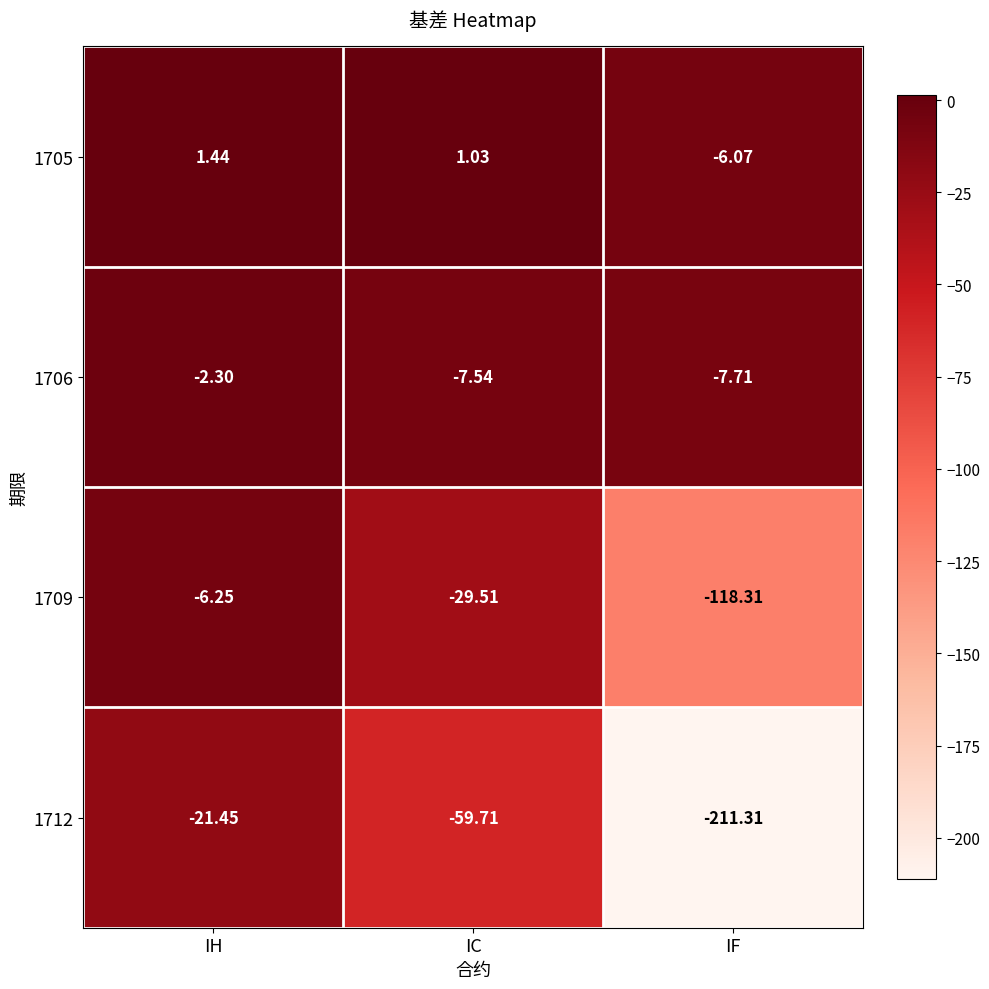

Rank the series by their maximum value, from highest to lowest.

1705, 1706, 1709, 1712